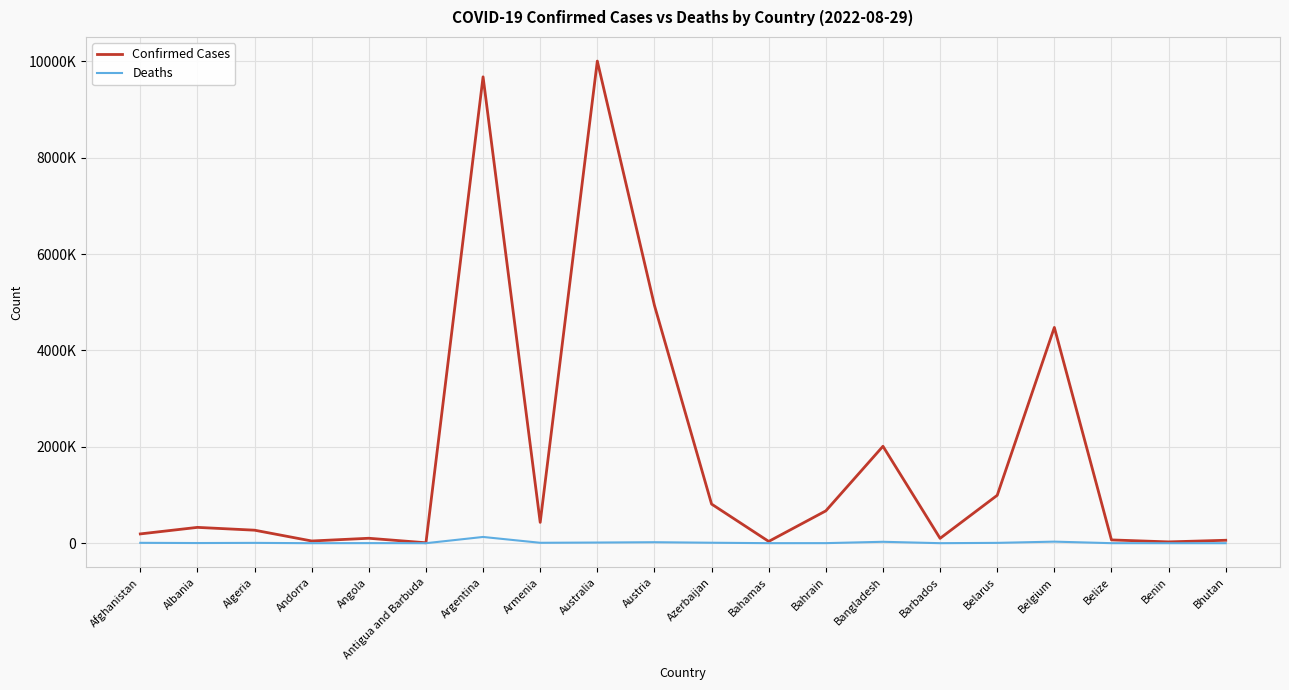

Reading left to right, list all the values displayed in this chart.

Confirmed Cases: 192906	328515	270194	46027	102636	8949	9678225	432274	10005856	4934634	812116	37044	671055	2011560	100762	994037	4477770	68187	27316	61076
Deaths: 7777	3581	6878	154	1917	145	129711	8648	13759	20613	9805	823	1514	29323	539	7118	32496	680	163	21